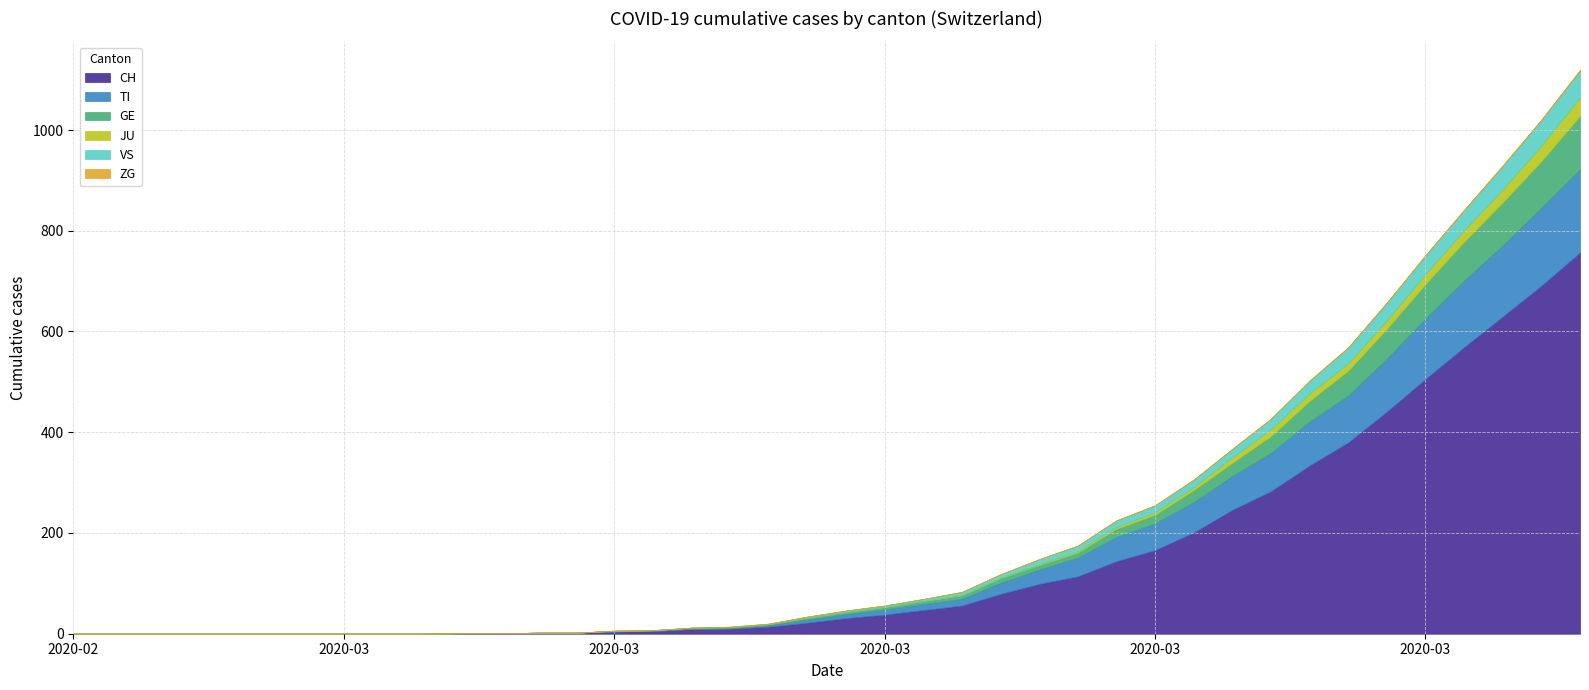

Reading right to left, transcribe all the data shown in this chart.

CH: 2020-04-04=757	2020-04-03=691	2020-04-02=630	2020-04-01=569	2020-03-31=506	2020-03-30=441	2020-03-29=380	2020-03-28=334	2020-03-27=283	2020-03-26=246	2020-03-25=201	2020-03-24=166	2020-03-23=144	2020-03-22=114	2020-03-21=99	2020-03-20=79	2020-03-19=56	2020-03-18=47	2020-03-17=38	2020-03-16=31	2020-03-15=22	2020-03-14=14	2020-03-13=10	2020-03-12=9	2020-03-11=5	2020-03-10=4	2020-03-09=2	2020-03-08=2	2020-03-07=1	2020-03-06=1	2020-03-05=0	2020-03-04=0	2020-03-03=0	2020-03-02=0	2020-03-01=0	2020-02-29=0	2020-02-28=0	2020-02-27=0	2020-02-26=0	2020-02-25=0
TI: 2020-04-04=165	2020-04-03=155	2020-04-02=141	2020-04-01=132	2020-03-31=120	2020-03-30=105	2020-03-29=93	2020-03-28=87	2020-03-27=76	2020-03-26=67	2020-03-25=60	2020-03-24=53	2020-03-23=48	2020-03-22=37	2020-03-21=28	2020-03-20=22	2020-03-19=13	2020-03-18=12	2020-03-17=10	2020-03-16=8	2020-03-15=6	2020-03-14=3	2020-03-13=1	2020-03-12=1	2020-03-11=1	2020-03-10=1	2020-03-09=0	2020-03-08=0	2020-03-07=0	2020-03-06=0	2020-03-05=0	2020-03-04=0	2020-03-03=0	2020-03-02=0	2020-03-01=0	2020-02-29=0	2020-02-28=0	2020-02-27=0	2020-02-26=0	2020-02-25=0
GE: 2020-04-04=106	2020-04-03=92	2020-04-02=85	2020-04-01=77	2020-03-31=68	2020-03-30=59	2020-03-29=49	2020-03-28=41	2020-03-27=33	2020-03-26=26	2020-03-25=24	2020-03-24=17	2020-03-23=16	2020-03-22=10	2020-03-21=9	2020-03-20=9	2020-03-19=7	2020-03-18=6	2020-03-17=5	2020-03-16=4	2020-03-15=4	2020-03-14=2	2020-03-13=2	2020-03-12=2	2020-03-11=1	2020-03-10=1	2020-03-09=0	2020-03-08=0	2020-03-07=0	2020-03-06=0	2020-03-05=0	2020-03-04=0	2020-03-03=0	2020-03-02=0	2020-03-01=0	2020-02-29=0	2020-02-28=0	2020-02-27=0	2020-02-26=0	2020-02-25=0
JU: 2020-04-04=37	2020-04-03=31	2020-04-02=26	2020-04-01=23	2020-03-31=20	2020-03-30=17	2020-03-29=15	2020-03-28=15	2020-03-27=14	2020-03-26=11	2020-03-25=6	2020-03-24=5	2020-03-23=4	2020-03-22=3	2020-03-21=2	2020-03-20=1	2020-03-19=1	2020-03-18=0	2020-03-17=0	2020-03-16=0	2020-03-15=0	2020-03-14=0	2020-03-13=0	2020-03-12=0	2020-03-11=0	2020-03-10=0	2020-03-09=0	2020-03-08=0	2020-03-07=0	2020-03-06=0	2020-03-05=0	2020-03-04=0	2020-03-03=0	2020-03-02=0	2020-03-01=0	2020-02-29=0	2020-02-28=0	2020-02-27=0	2020-02-26=0	2020-02-25=0
VS: 2020-04-04=53	2020-04-03=51	2020-04-02=47	2020-04-01=40	2020-03-31=37	2020-03-30=35	2020-03-29=31	2020-03-28=25	2020-03-27=21	2020-03-26=17	2020-03-25=15	2020-03-24=14	2020-03-23=13	2020-03-22=11	2020-03-21=10	2020-03-20=7	2020-03-19=6	2020-03-18=4	2020-03-17=3	2020-03-16=3	2020-03-15=2	2020-03-14=1	2020-03-13=1	2020-03-12=0	2020-03-11=0	2020-03-10=0	2020-03-09=0	2020-03-08=0	2020-03-07=0	2020-03-06=0	2020-03-05=0	2020-03-04=0	2020-03-03=0	2020-03-02=0	2020-03-01=0	2020-02-29=0	2020-02-28=0	2020-02-27=0	2020-02-26=0	2020-02-25=0
ZG: 2020-04-04=2	2020-04-03=1	2020-04-02=1	2020-04-01=1	2020-03-31=1	2020-03-30=1	2020-03-29=1	2020-03-28=1	2020-03-27=0	2020-03-26=0	2020-03-25=0	2020-03-24=0	2020-03-23=0	2020-03-22=0	2020-03-21=0	2020-03-20=0	2020-03-19=0	2020-03-18=0	2020-03-17=0	2020-03-16=0	2020-03-15=0	2020-03-14=0	2020-03-13=0	2020-03-12=0	2020-03-11=0	2020-03-10=0	2020-03-09=0	2020-03-08=0	2020-03-07=0	2020-03-06=0	2020-03-05=0	2020-03-04=0	2020-03-03=0	2020-03-02=0	2020-03-01=0	2020-02-29=0	2020-02-28=0	2020-02-27=0	2020-02-26=0	2020-02-25=0